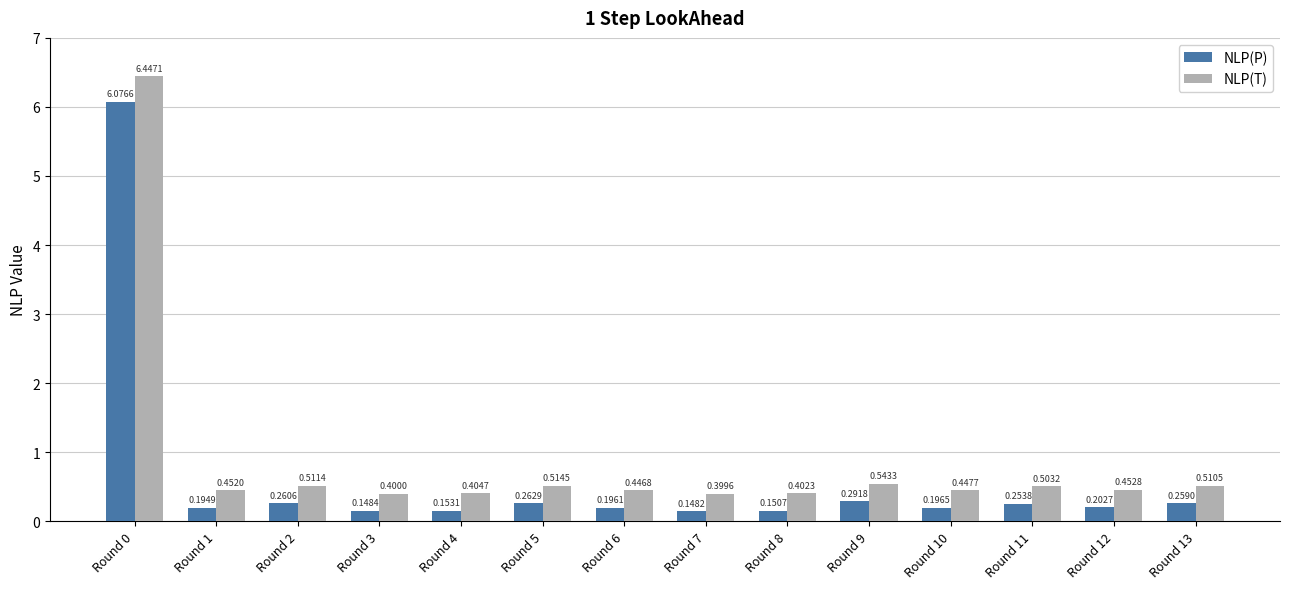

Which series changed the most between Round 7 and Round 12?

NLP(P)